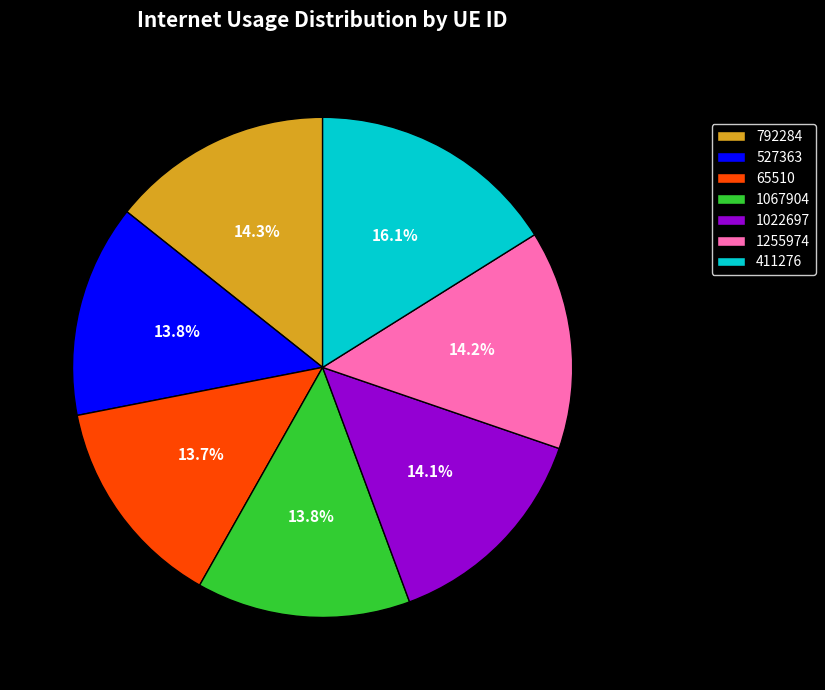

Which slice is the largest?

411276